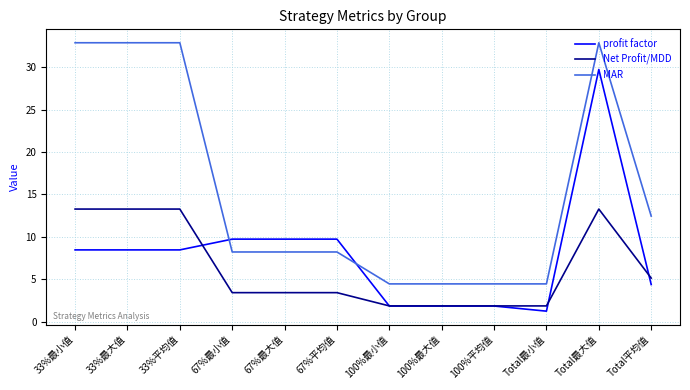

What position from the right is 67%最小值?

9